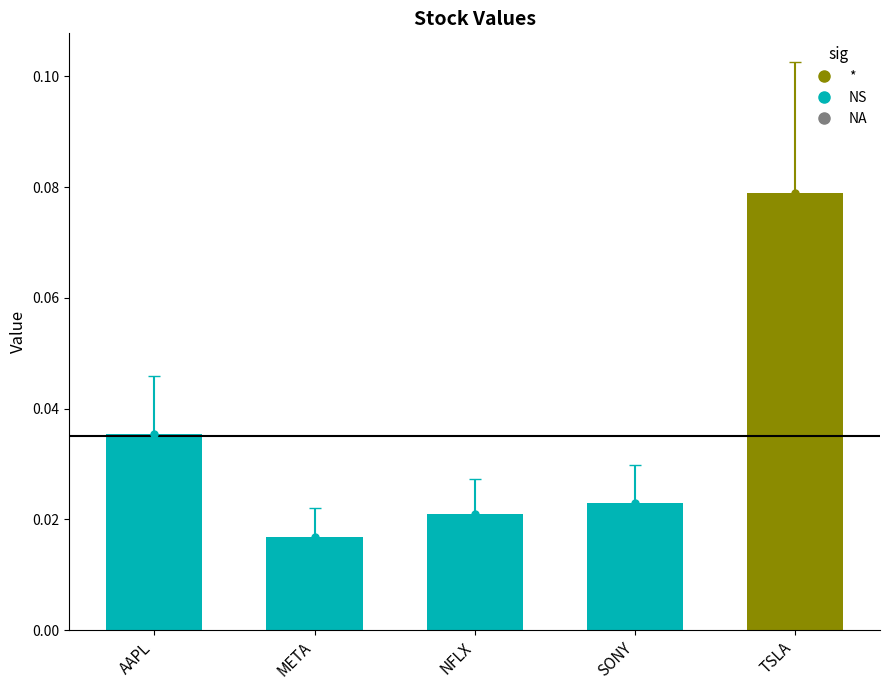

What is the greatest value displayed?

0.1